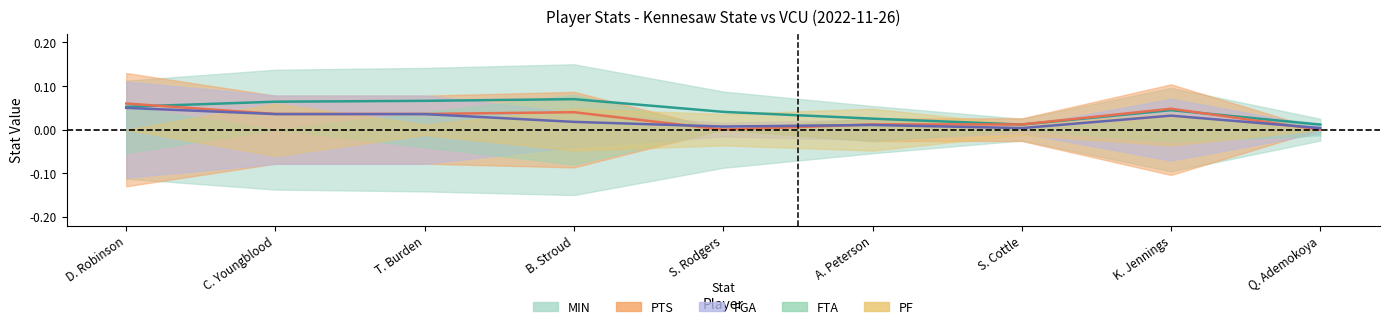

Is the value of FGA at T. Burden greater than the value of MIN at S. Rodgers?

No